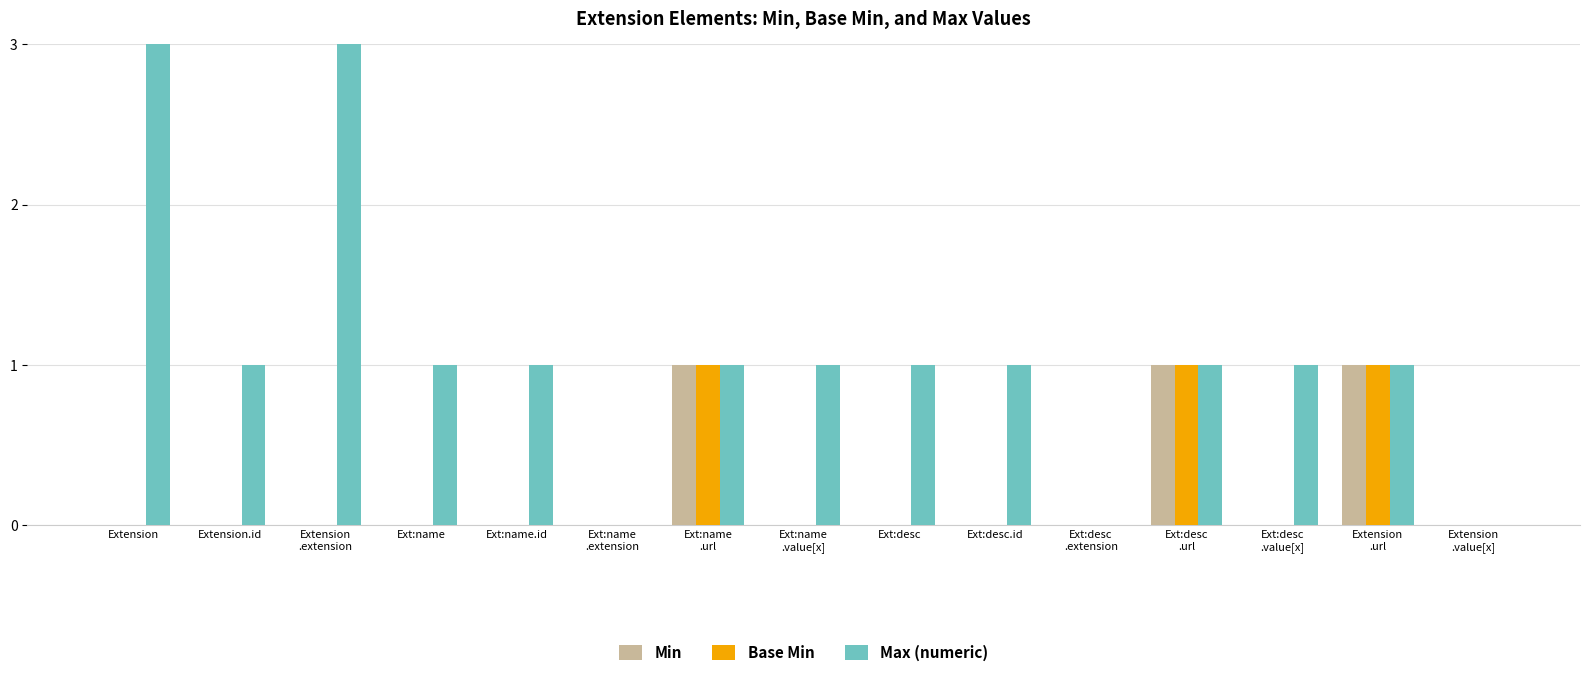

What is the value of the Min bar at the 12th from the left?

1